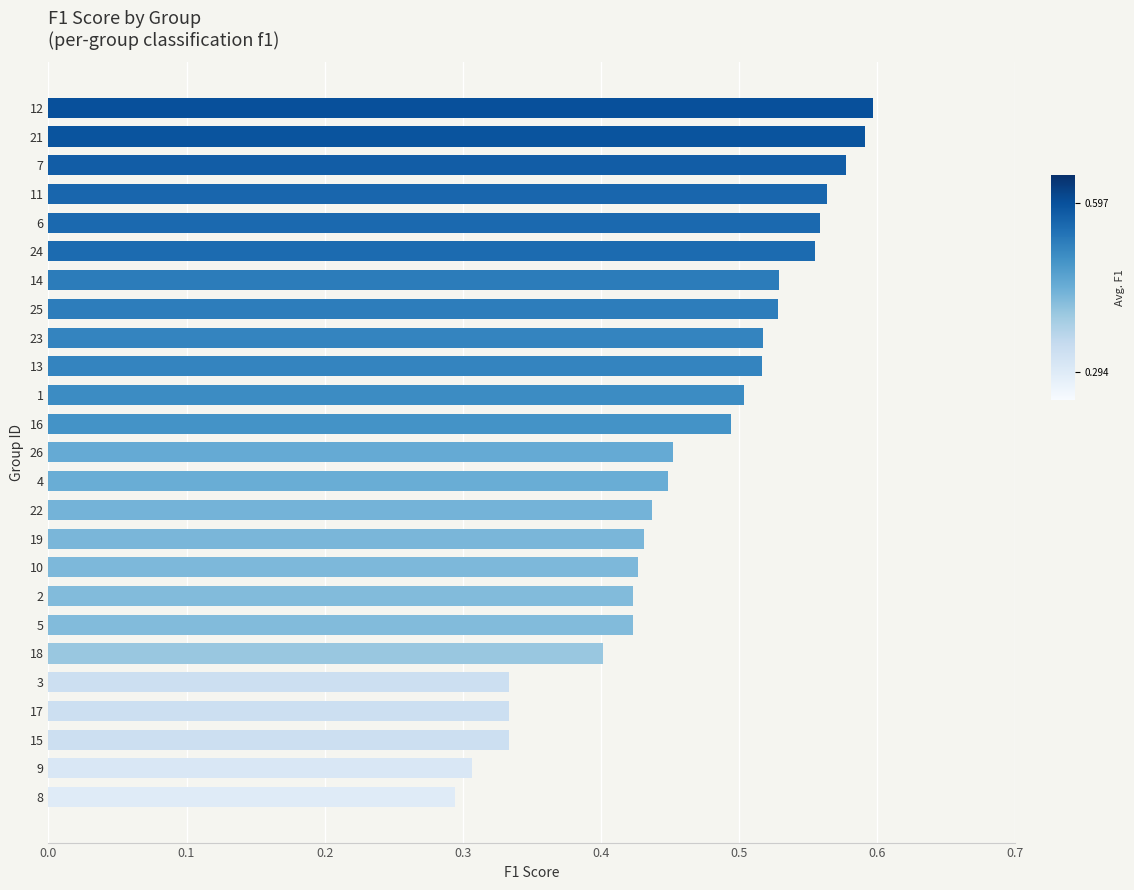

How many values are between 0 and 1?

25